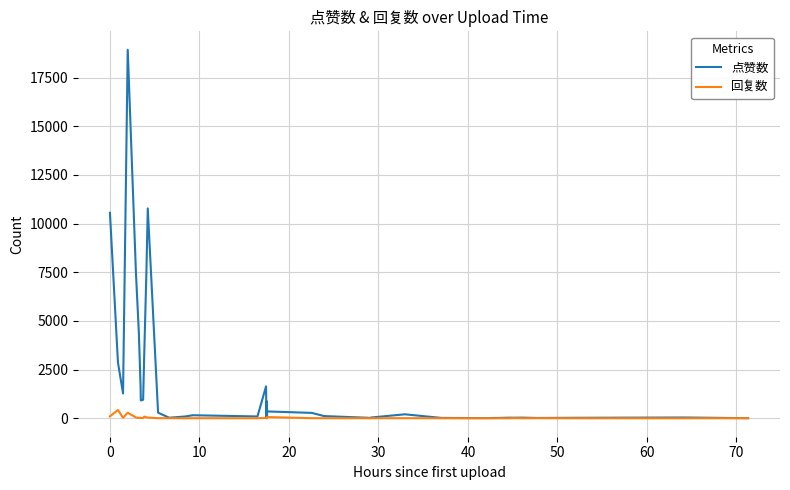

What is the maximum value shown in the chart?

18927